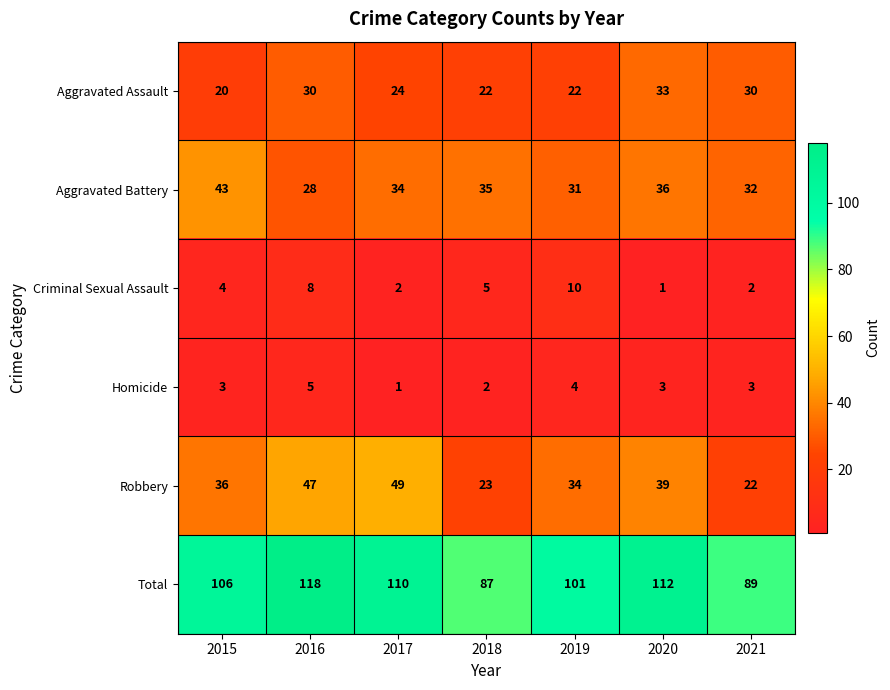

What is the greatest value displayed?

118